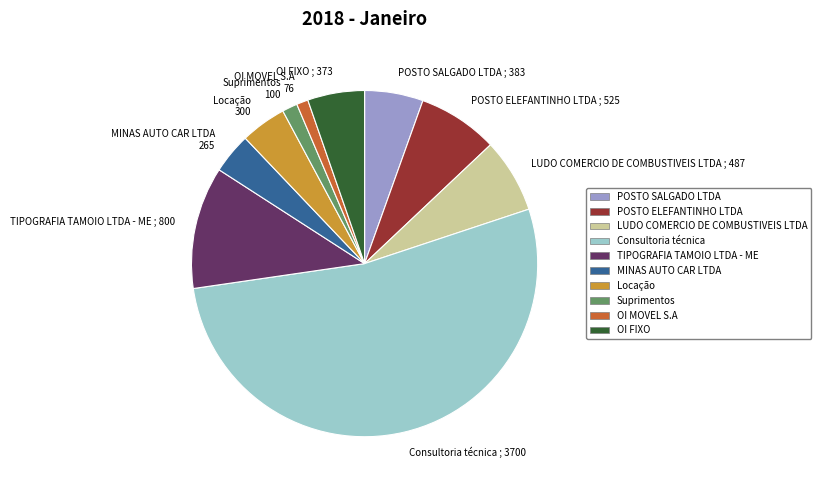

Which slice is the largest?

Consultoria técnica